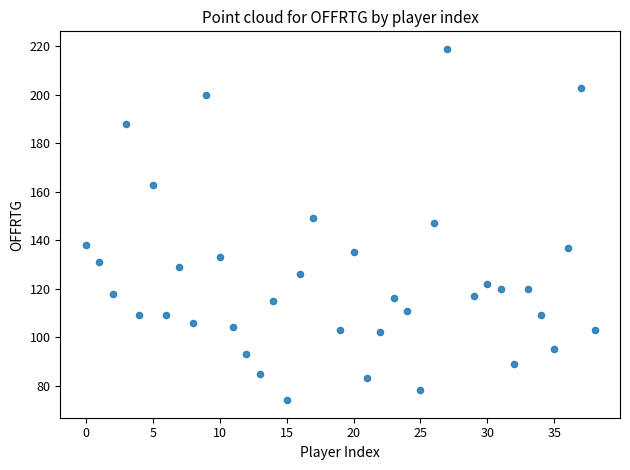

What is the range of X values (max minus min)?

38